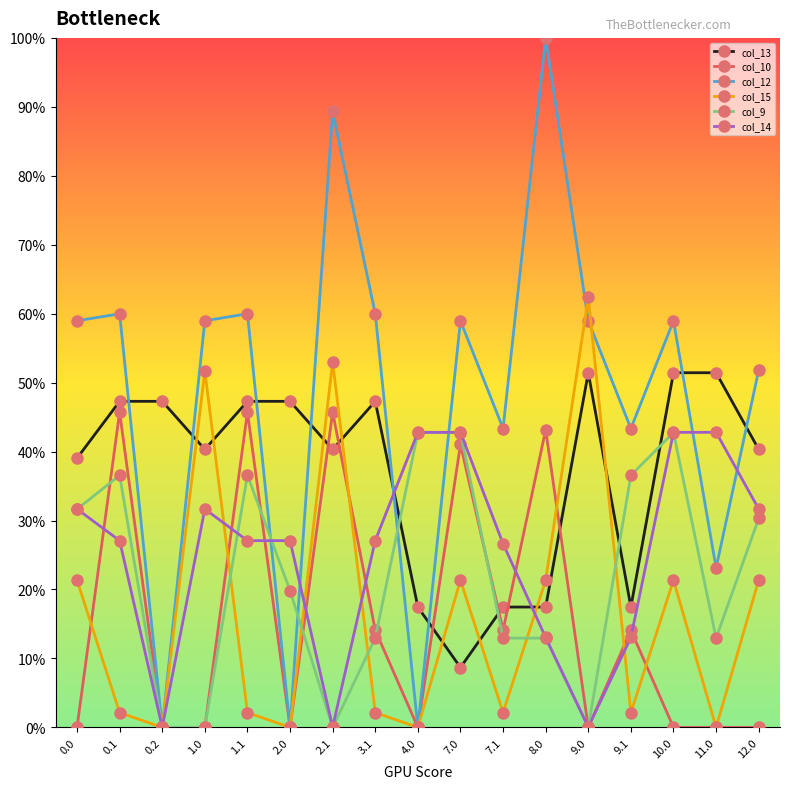

Which series has the widest spread of values?

col_12